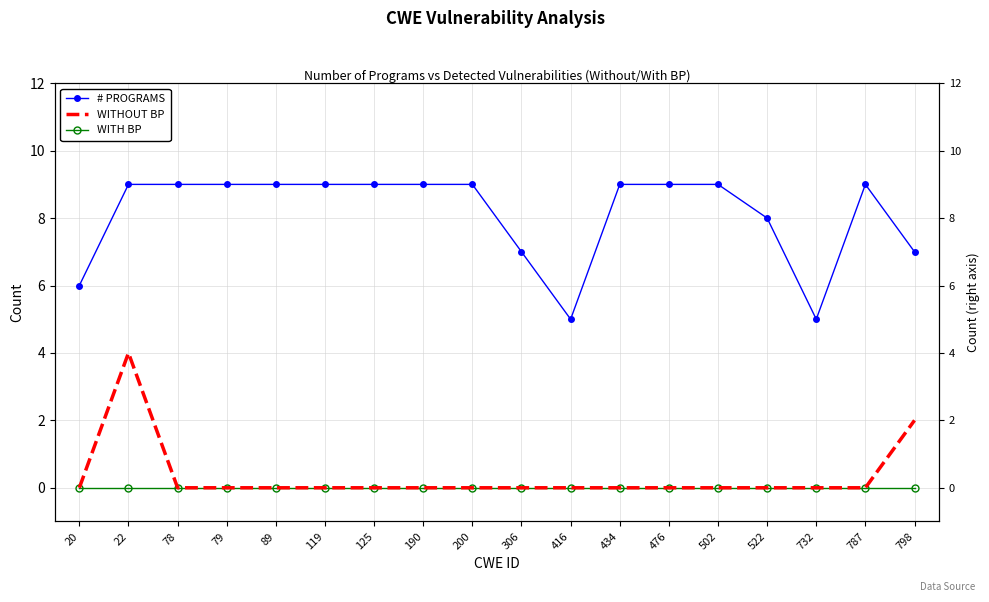

True or false: WITHOUT BP and # PROGRAMS cross at least once.

False